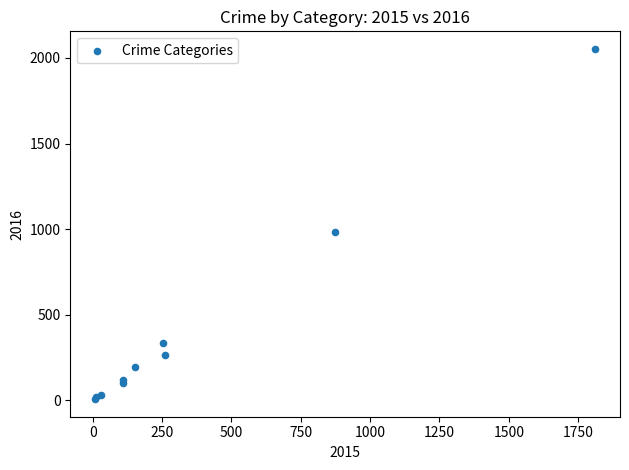

What Y value in the scatter plot is closest to 1030?

984